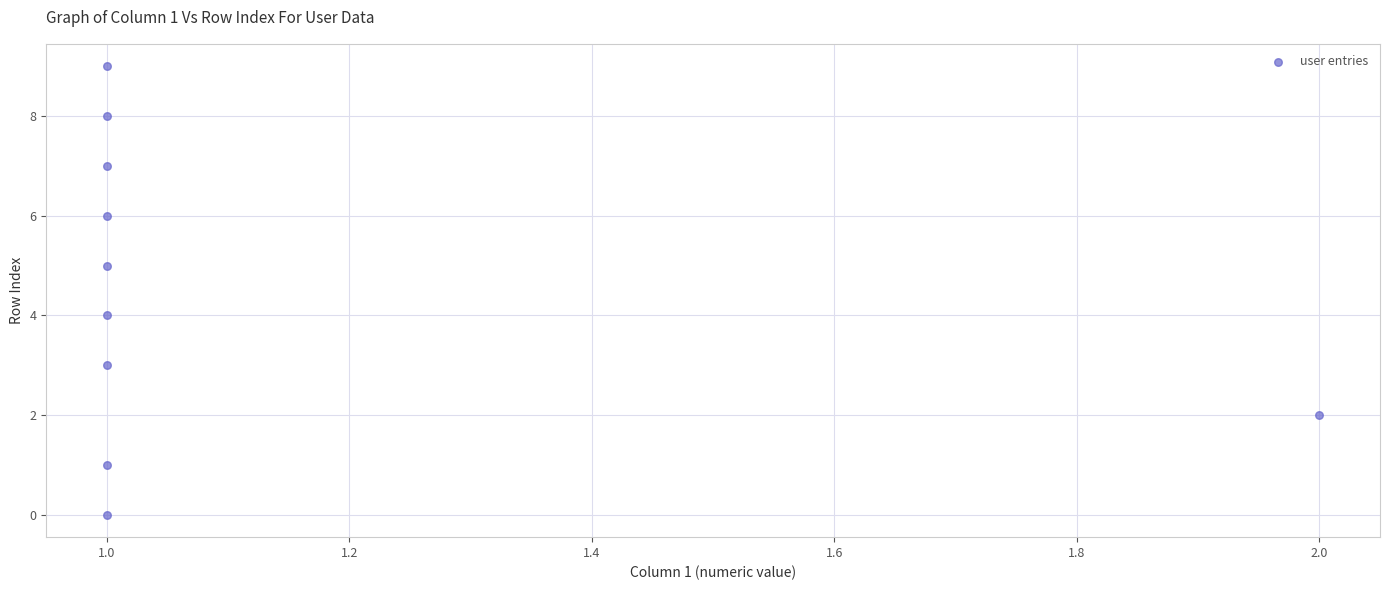

What is the range of Y values (max minus min)?

9